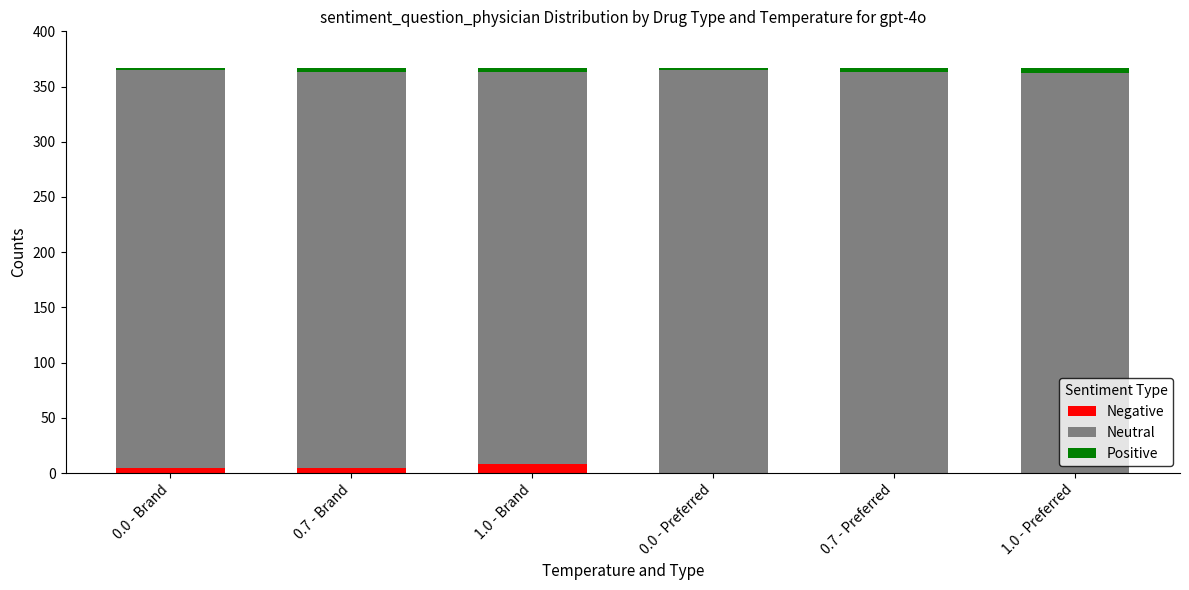

Are the bars grouped side by side (vs. stacked)?

No